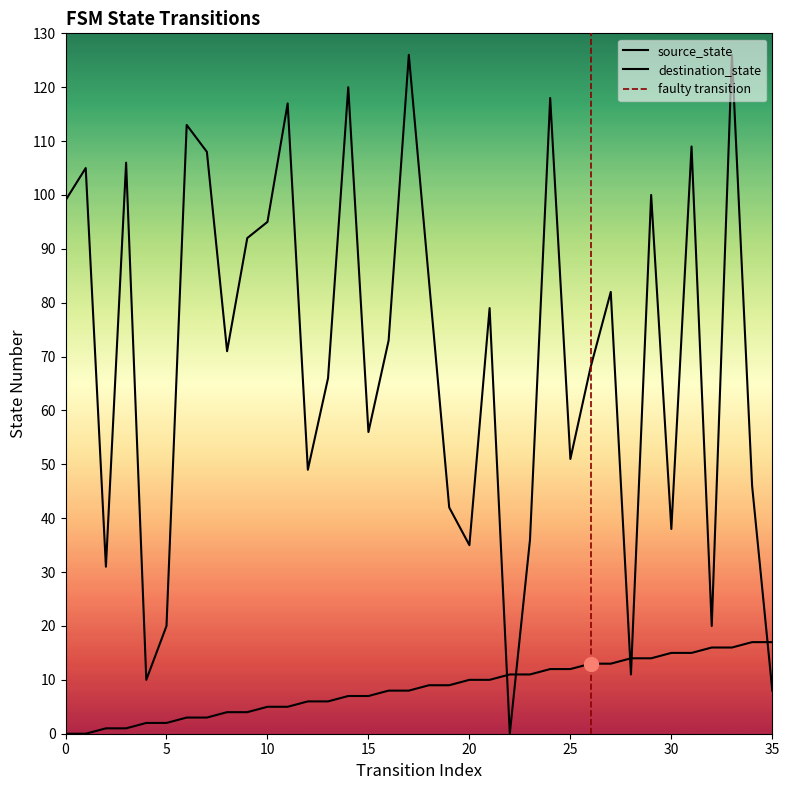

What is the total value across all series at 10?

100